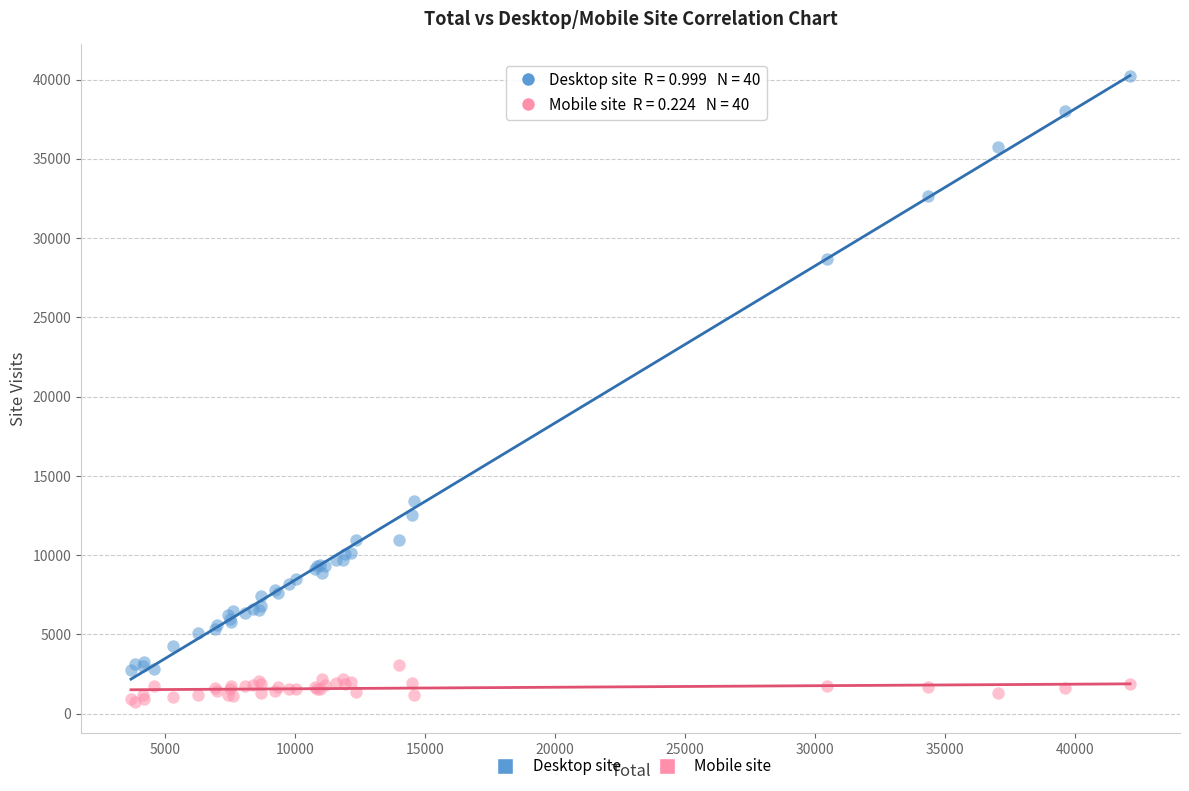

Across all series, what Y value is closest to 20482?

13437